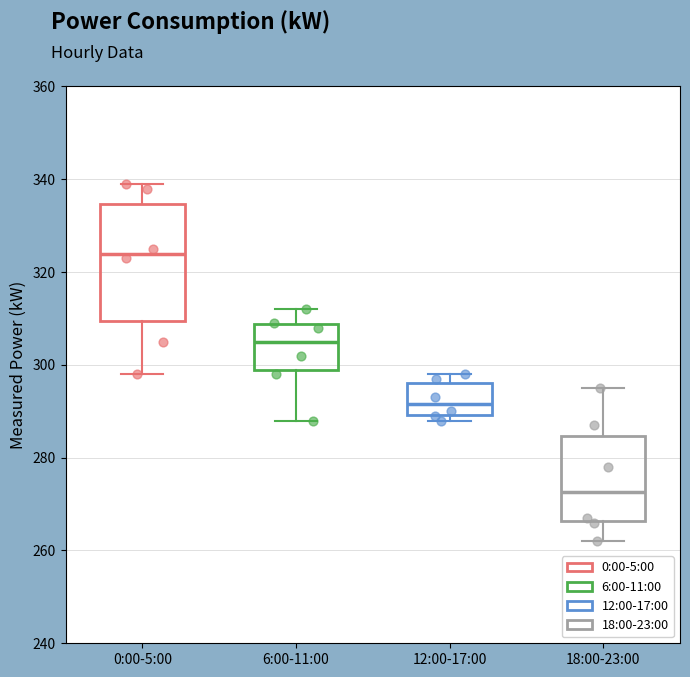

Which box's median line is the highest?

0:00-5:00